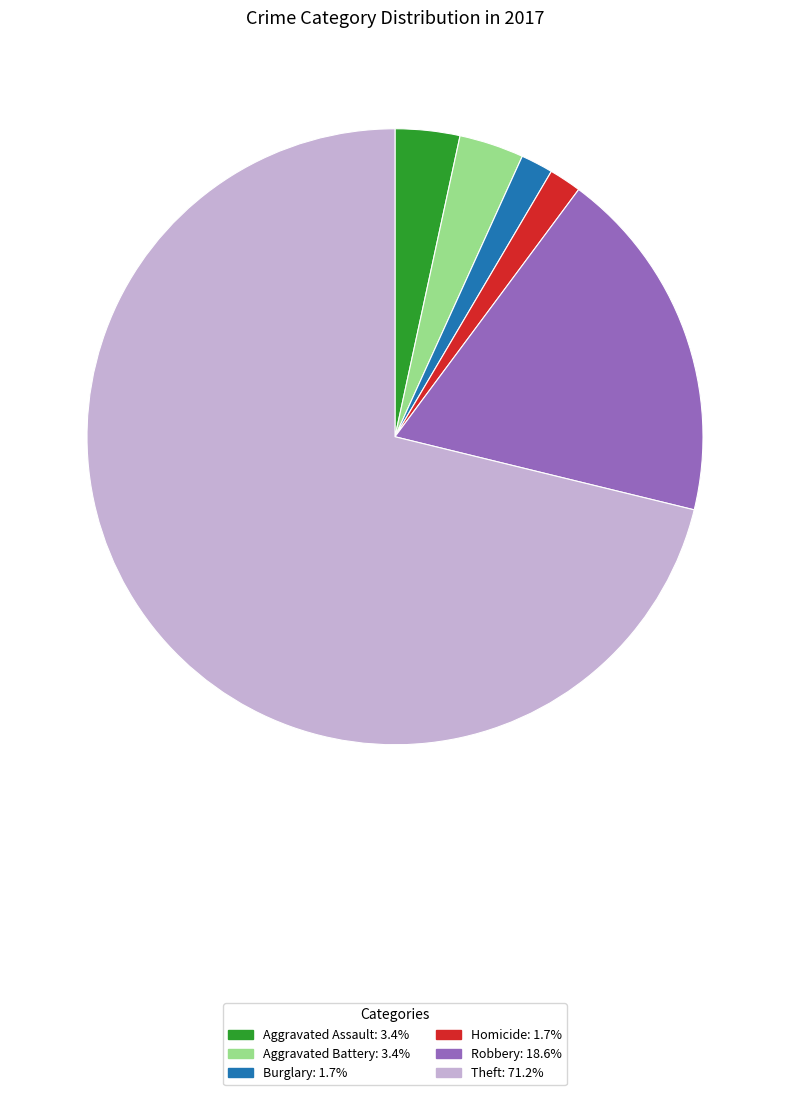

Is there any slice that represents more than half of the pie?

Yes